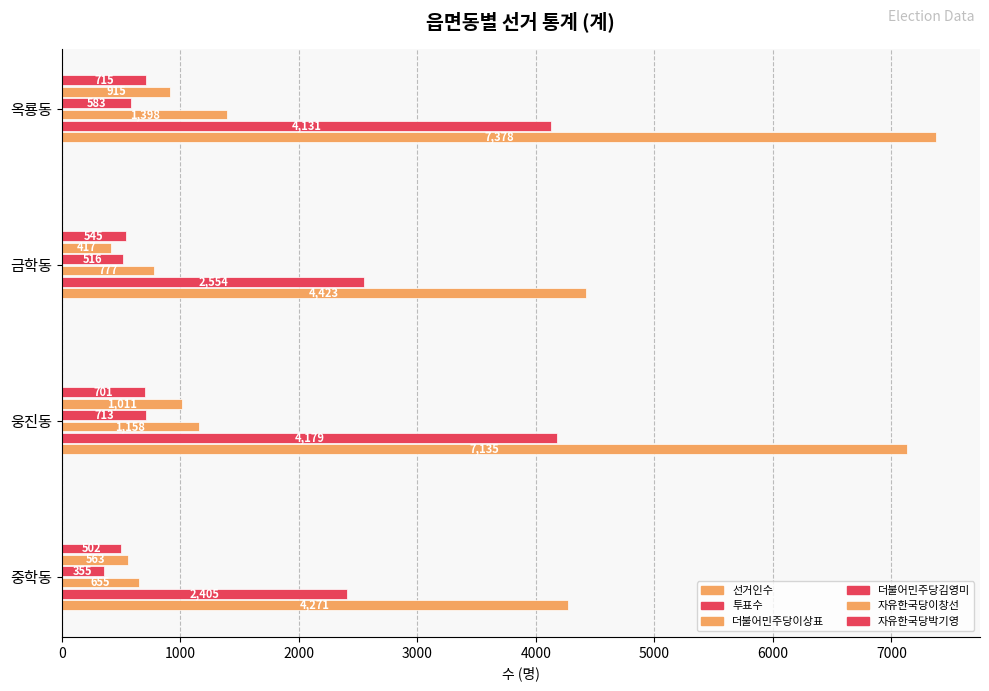

How many 더불어민주당이상표 values are between 777 and 1398?

3